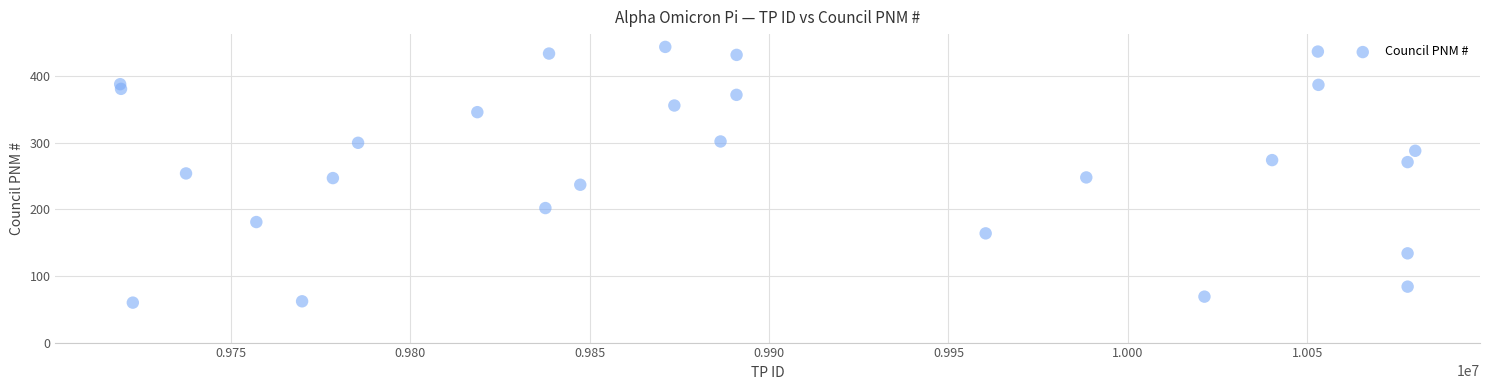

What is the range of Y values (max minus min)?

384